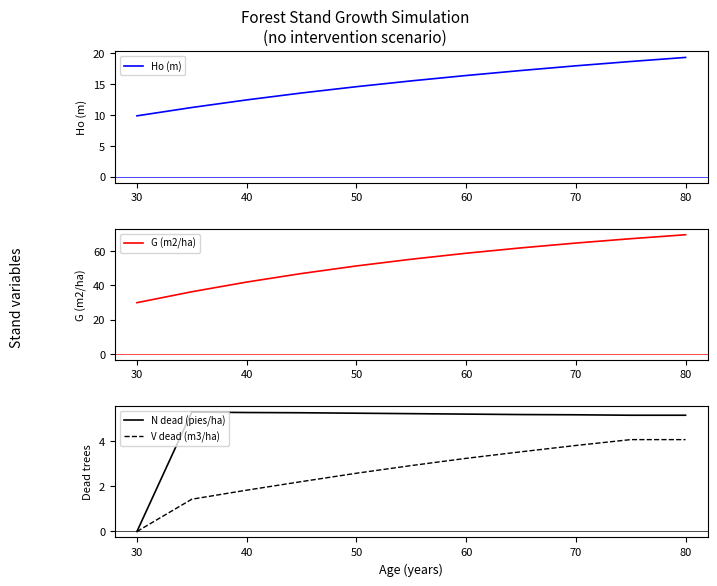

Which category has the highest value in the Ho (m) series?

80